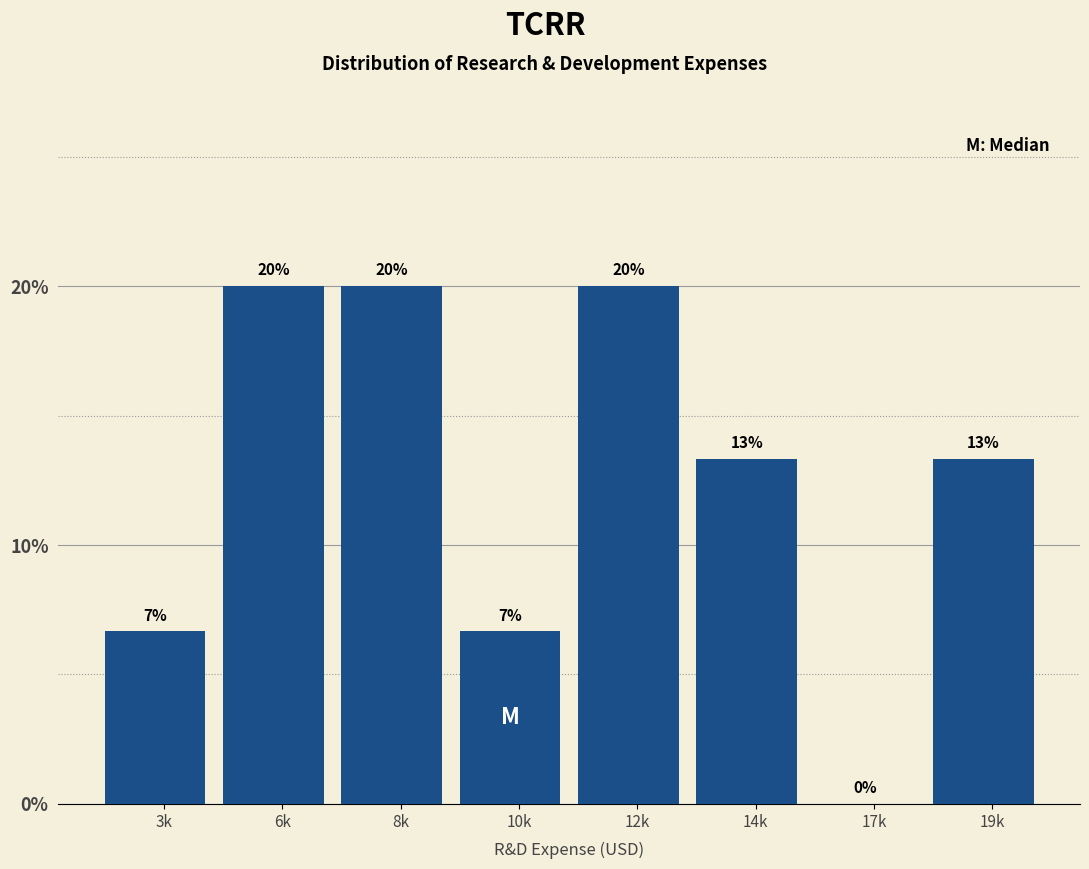

What is the sum of all values?

100.0